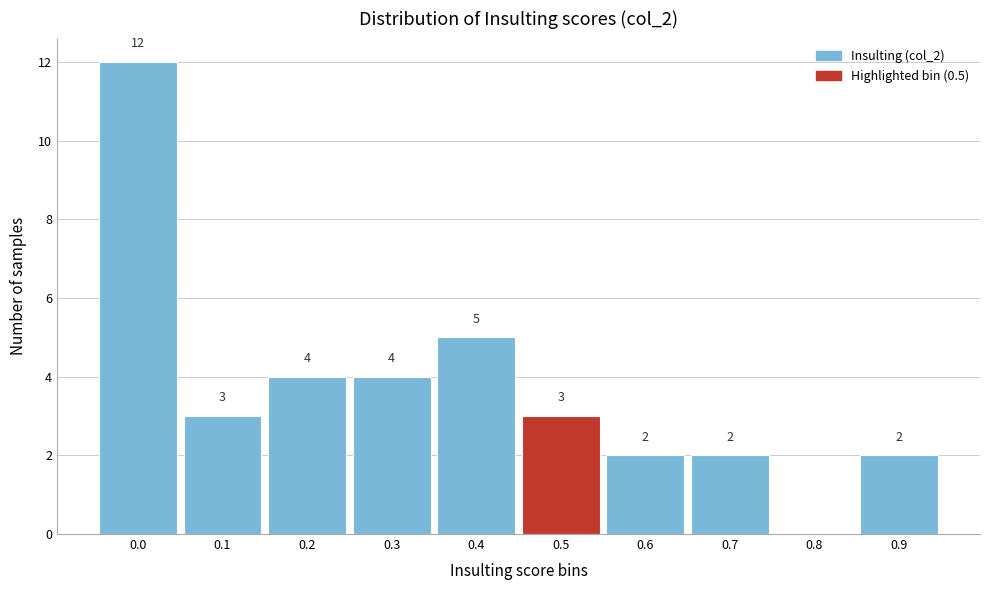

Reading left to right, extract all data points from this chart.

0.0=12	0.1=3	0.2=4	0.3=4	0.4=5	0.5=3	0.6=2	0.7=2	0.8=0	0.9=2